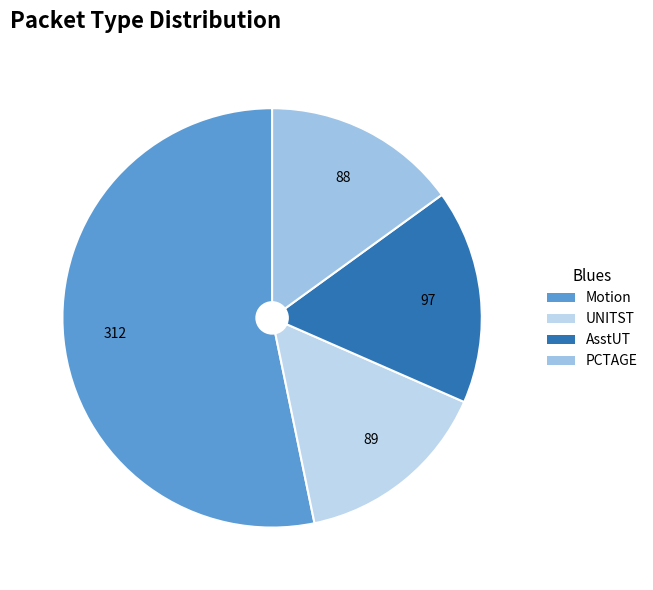

What percentage is the Motion slice, to the nearest percent?

53%